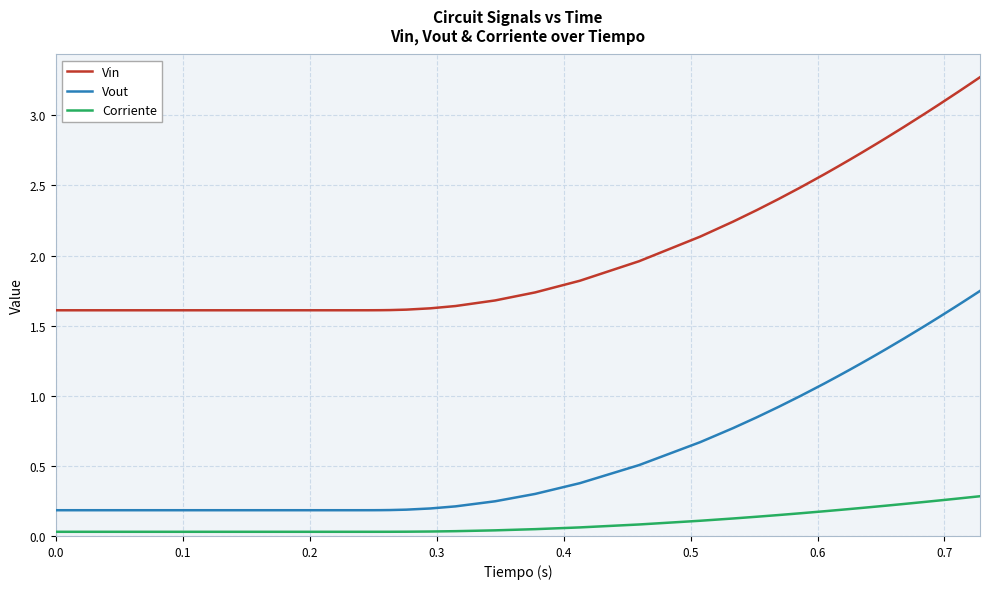

Rank the series by their average value, from highest to lowest.

Vin, Vout, Corriente